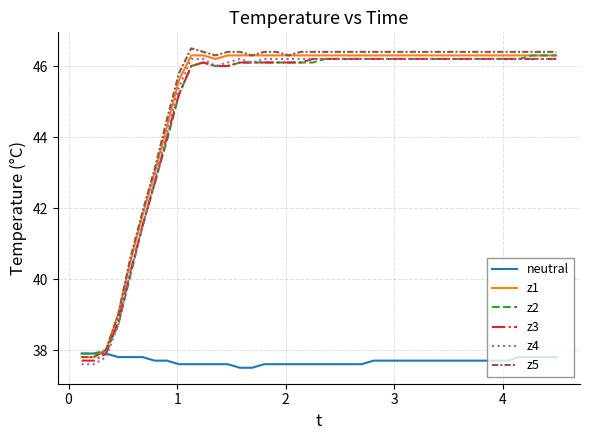

What is the highest value of the z2 series?

46.3